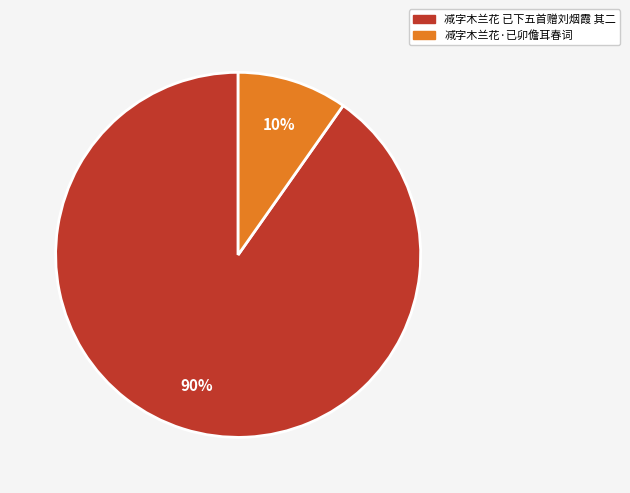

What is the majority slice?

减字木兰花 已下五首赠刘烟霞 其二